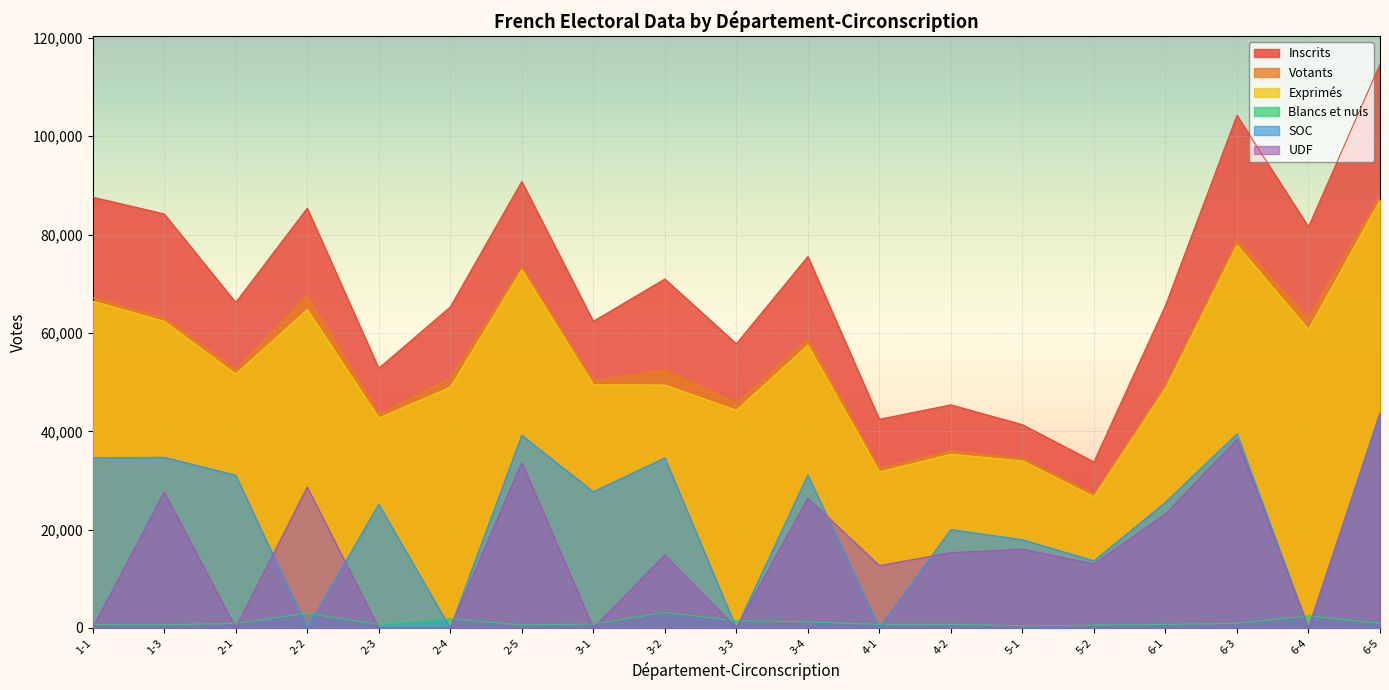

At which label does Inscrits reach its minimum?

5-2